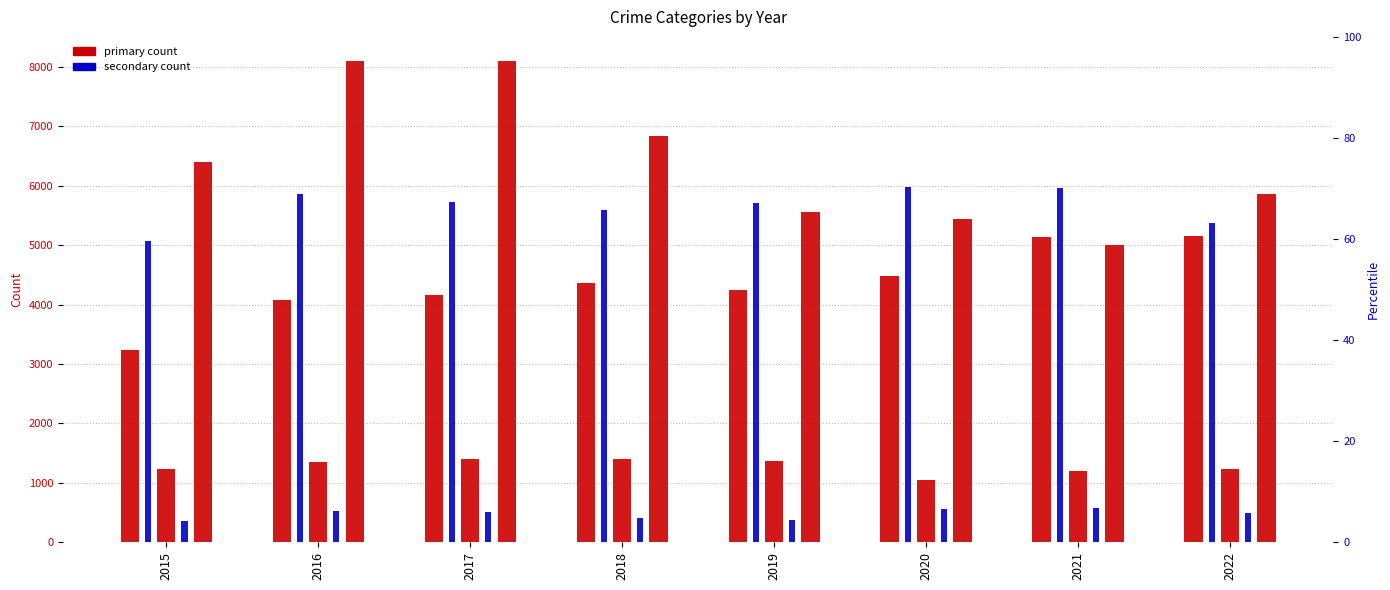

Reading left to right, what are all the values shown in this chart?

Aggravated Assault: 3229	4082	4154	4362	4251	4475	5131	5154
Aggravated Battery: 5066	5858	5718	5589	5707	5976	5966	5372
Criminal Sexual Assault: 1230	1348	1409	1405	1365	1053	1193	1234
Homicide: 361	533	503	416	370	564	576	498
Robbery: 6398	8100	8095	6834	5565	5445	5009	5862